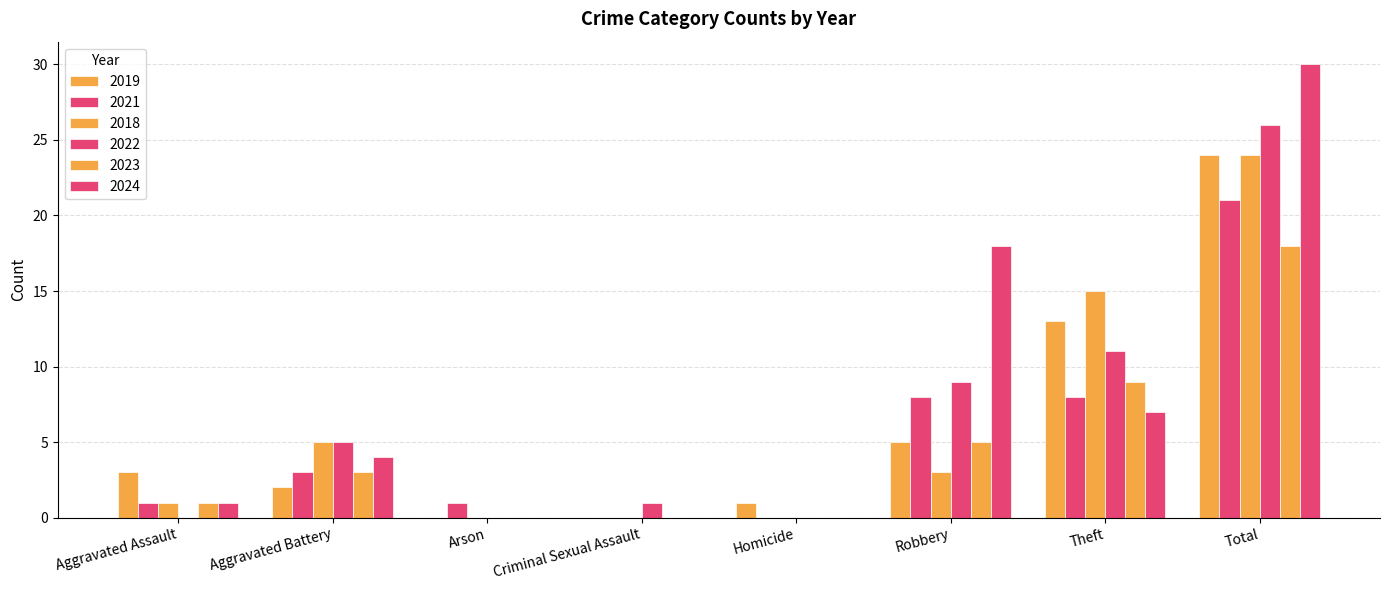

How many distinct data groups are displayed?

6